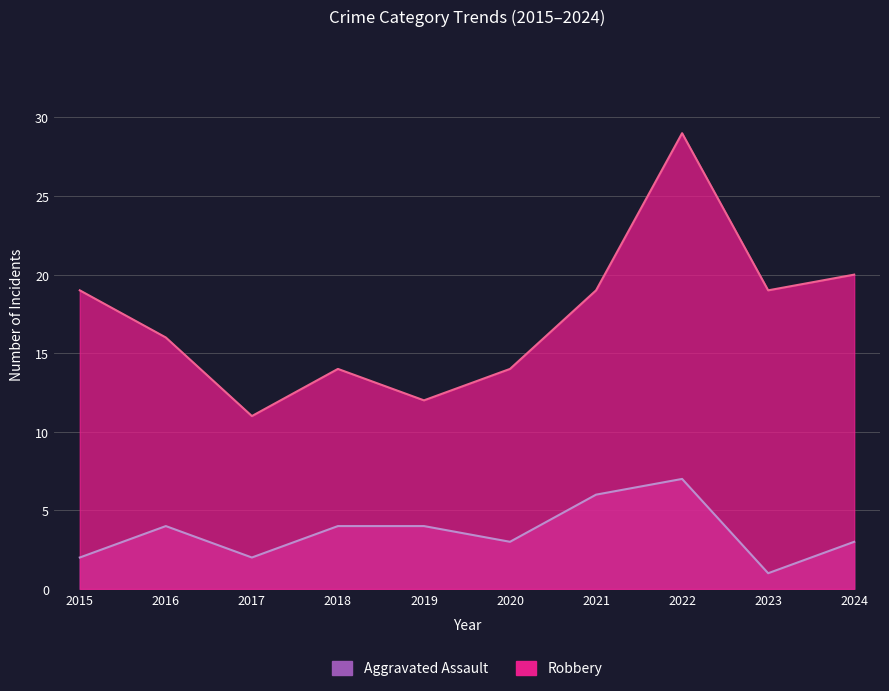

Where is the first local maximum for Aggravated Assault?

2016